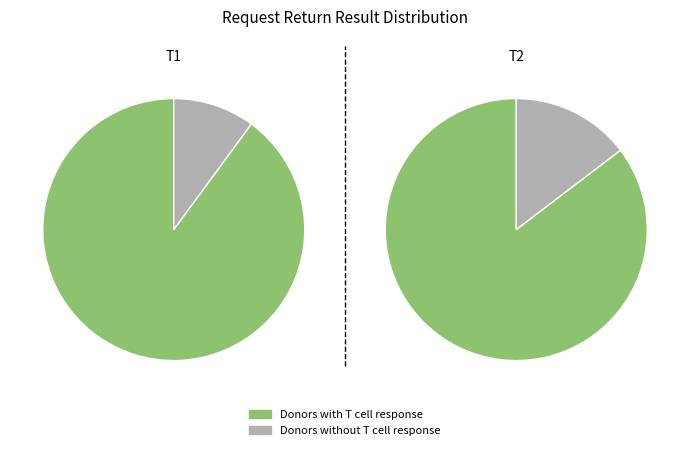

Is it true that 274989 is 20% of the pie?

False